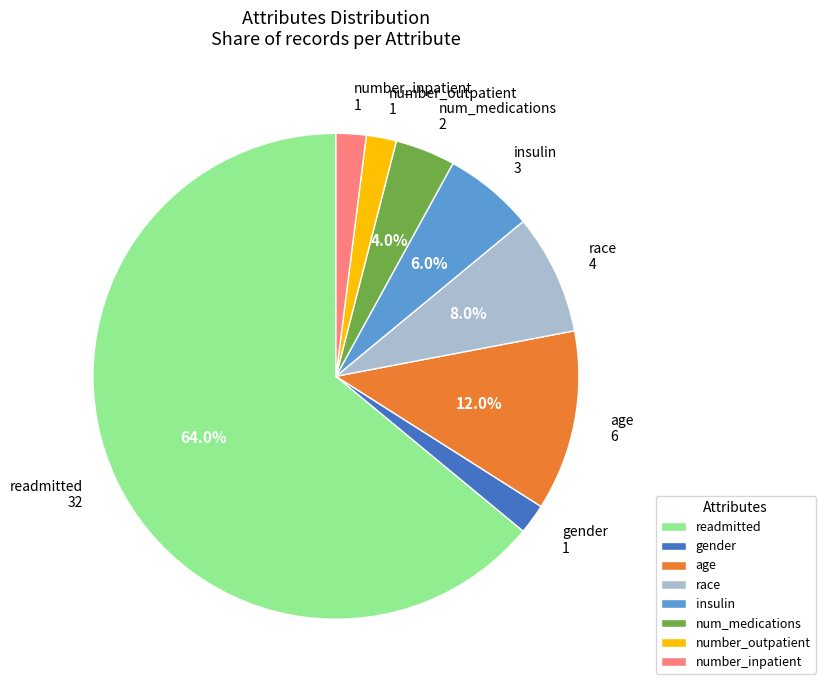

Is the sum of readmitted and gender greater than half?

Yes